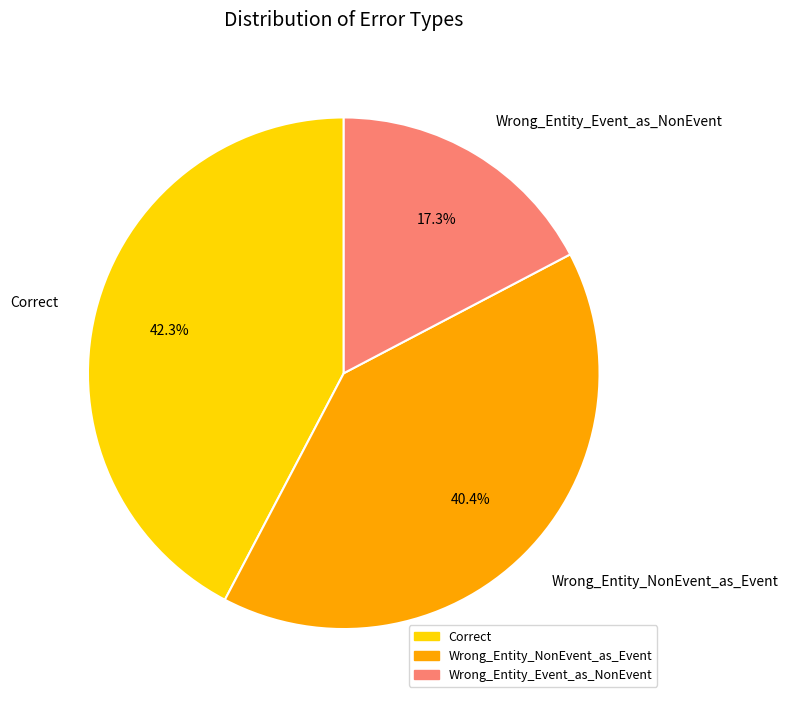

What is the smallest slice in the pie chart?

Wrong_Entity_Event_as_NonEvent